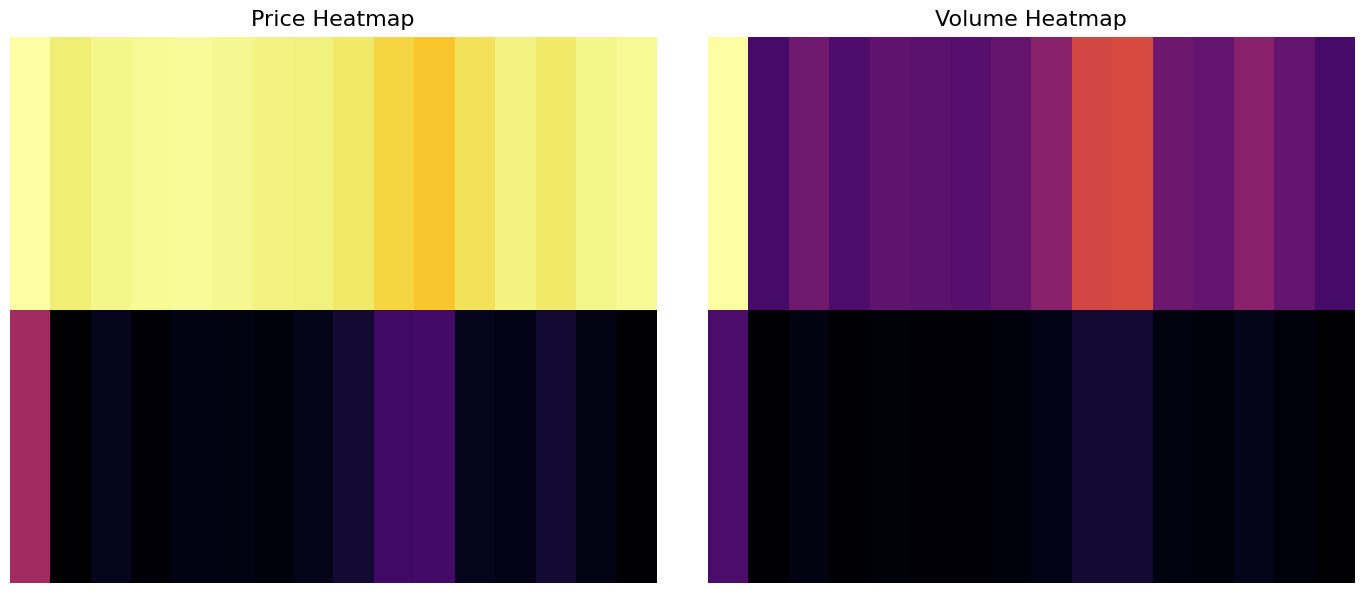

At how many categories does at least one series exceed 12935?

8